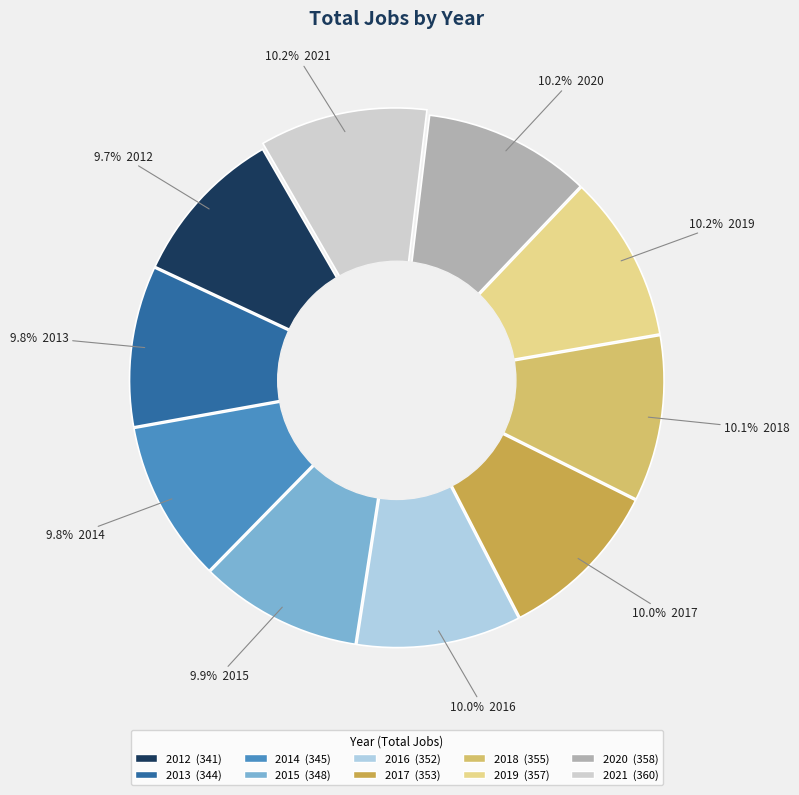

To the nearest percent, what portion does 2014 represent?

10%